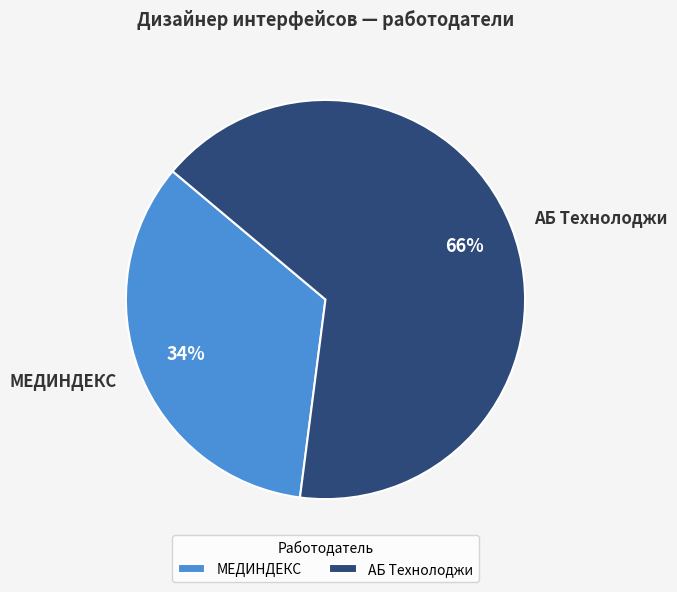

How many segments does this pie chart have?

2